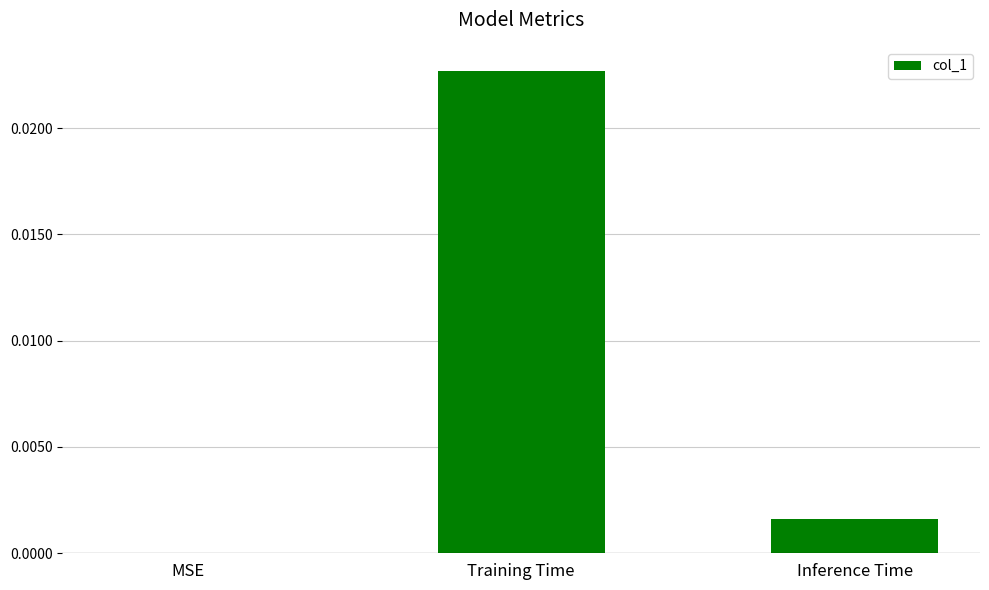

True or false: the data shows 0.0 at Inference Time.

True